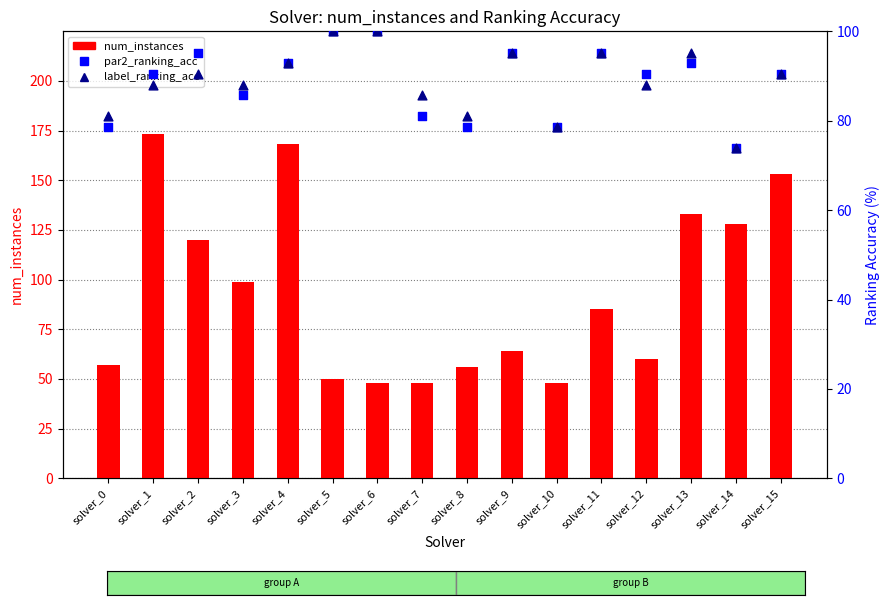

Which series has the largest total across all categories?

num_instances